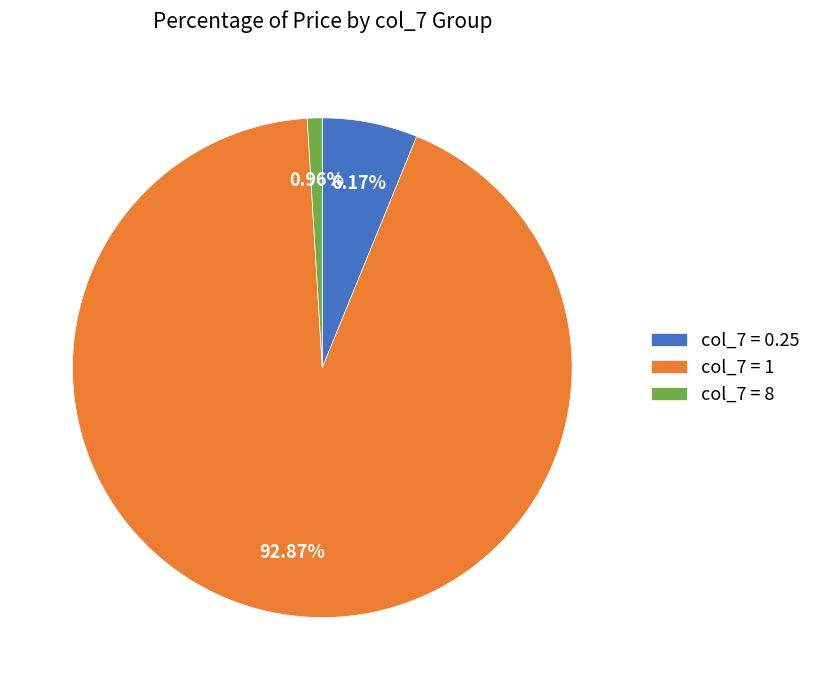

Rank the categories by value from highest to lowest.

col_7 = 1, col_7 = 0.25, col_7 = 8